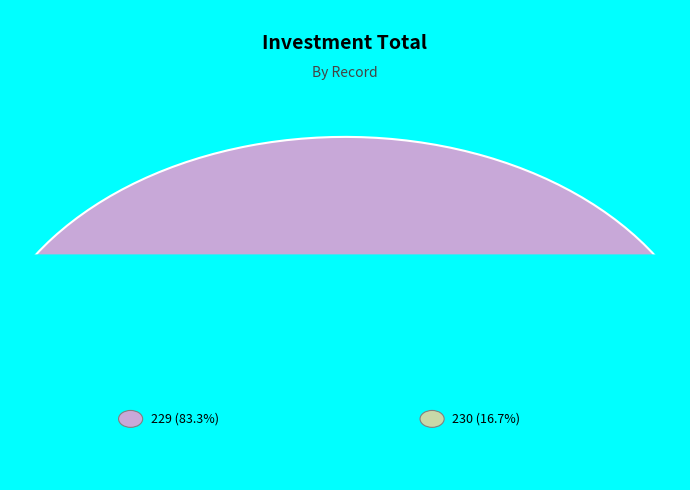

Which slice represents more than half of the pie?

229